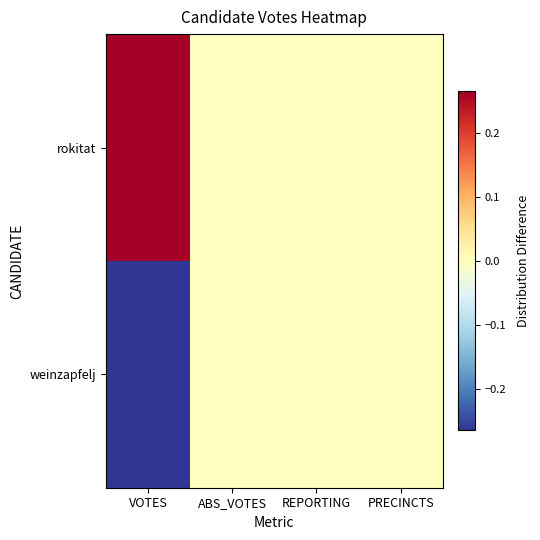

Reading left to right, list all the values displayed in this chart.

rokitat: VOTES=0.3	ABS_VOTES=0.0	REPORTING=0.0	PRECINCTS=0.0
weinzapfelj: VOTES=-0.3	ABS_VOTES=0.0	REPORTING=0.0	PRECINCTS=0.0